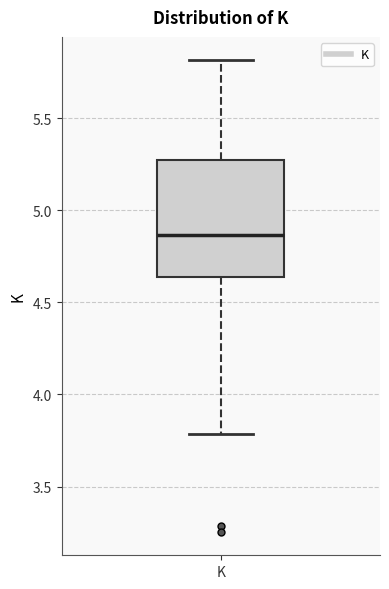

Transcribe this box plot: give where the median line is, the range the box spans, and where the two whiskers end, as read against the y-axis. The values are not printed on the chart, so give them approximately, as read against the axis.

median 4.85, box 4.65 to 5.30, whiskers 3.80 to 5.80